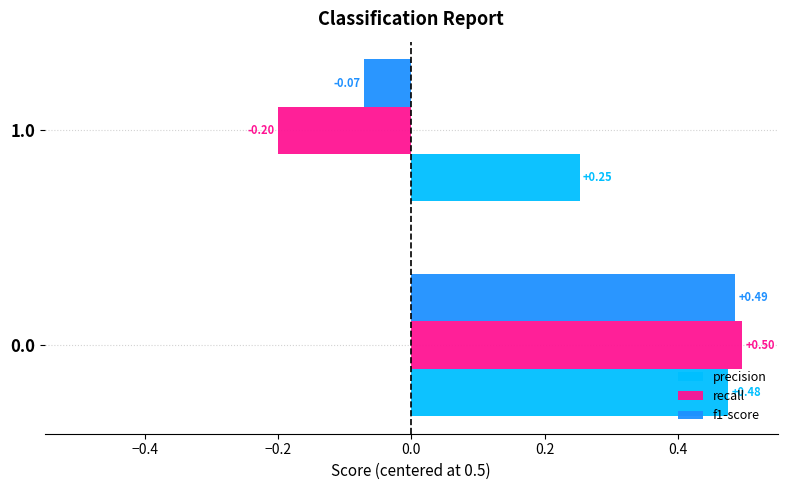

What are all the series names shown in the legend?

precision, recall, f1-score